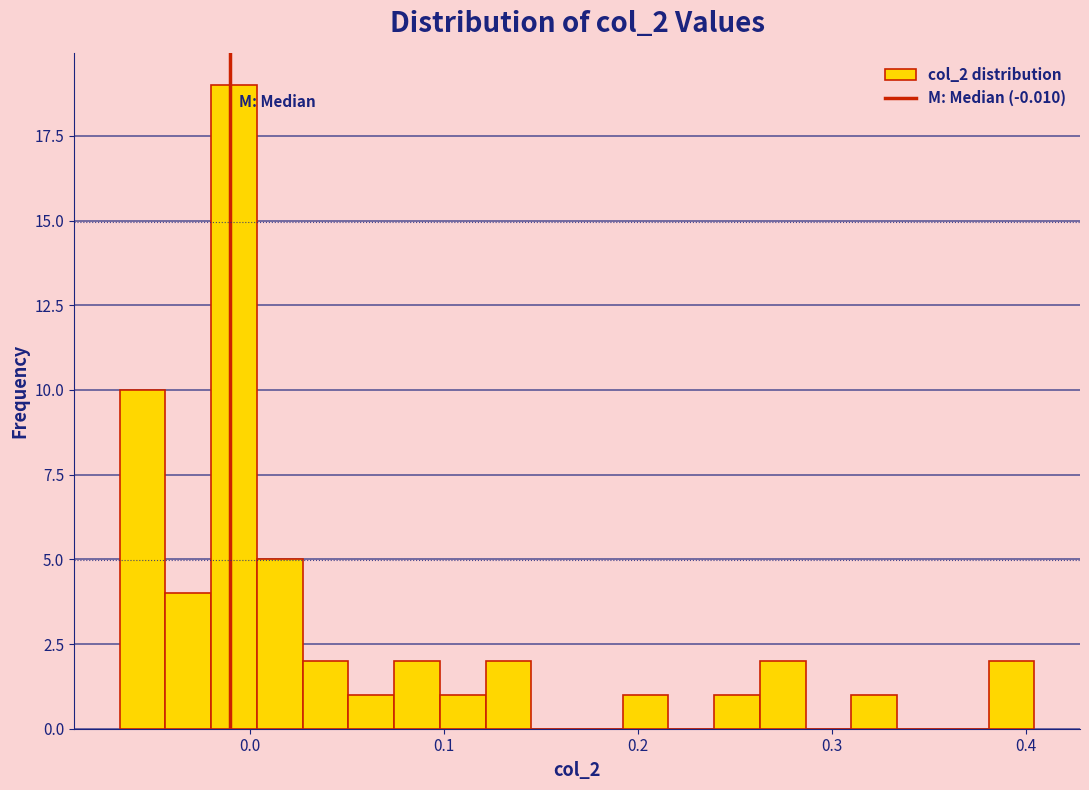

Read against the x-axis, roughly where is the centre of the tallest bar?

-0.01